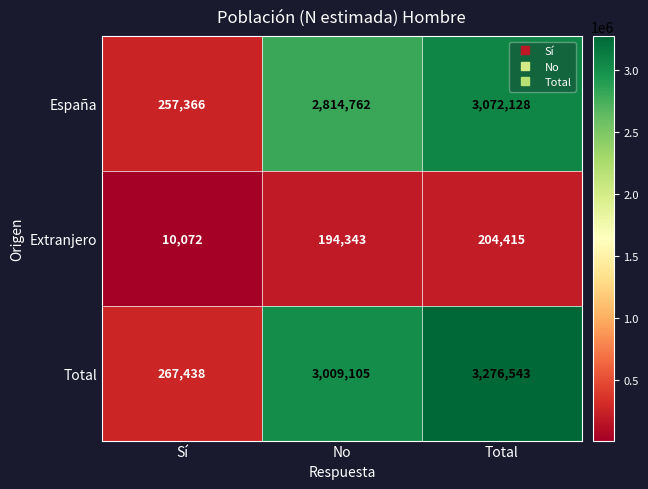

Rank the series by their maximum value, from highest to lowest.

Total, España, Extranjero